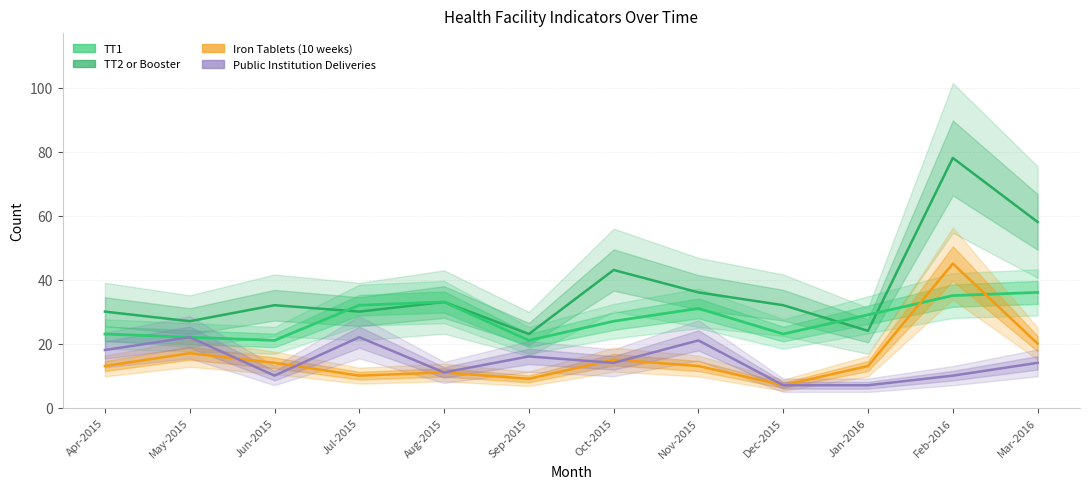

What is the spread (max minus min) of values at Jan-2016?

22